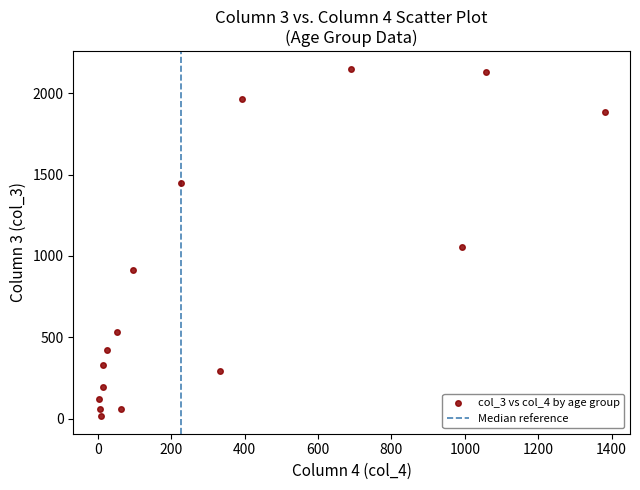

What Y value in the scatter plot is closest to 1083?

1053